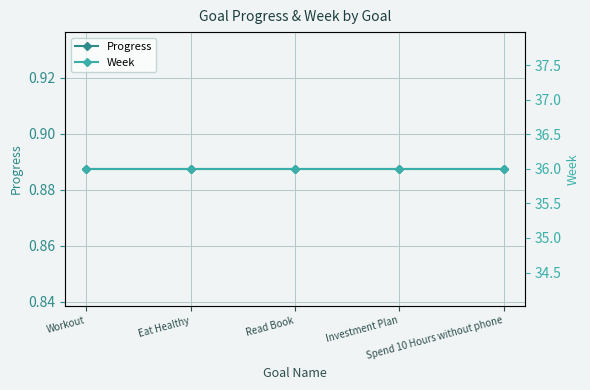

True or false: Week and Progress intersect in this chart.

False